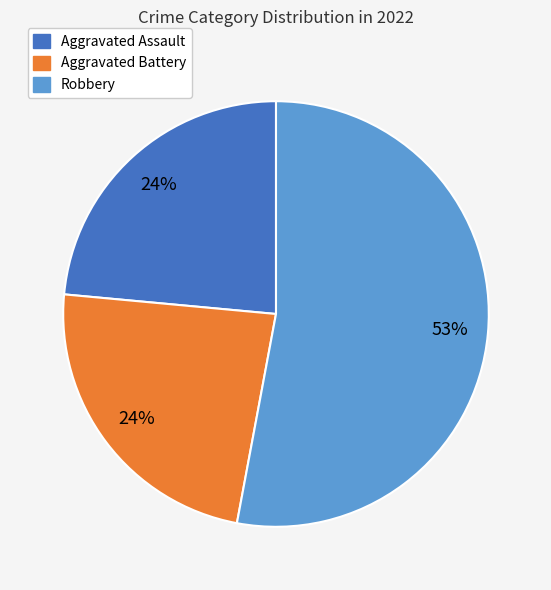

Count the number of slices in the pie.

3